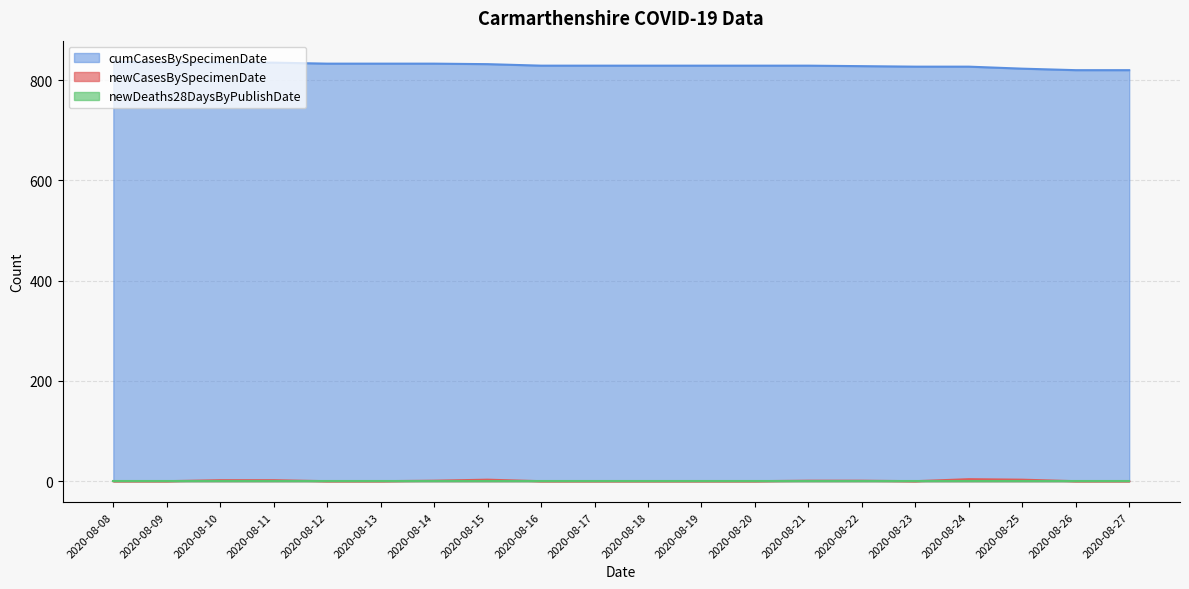

True or false: newCasesBySpecimenDate and cumCasesBySpecimenDate intersect in this chart.

False